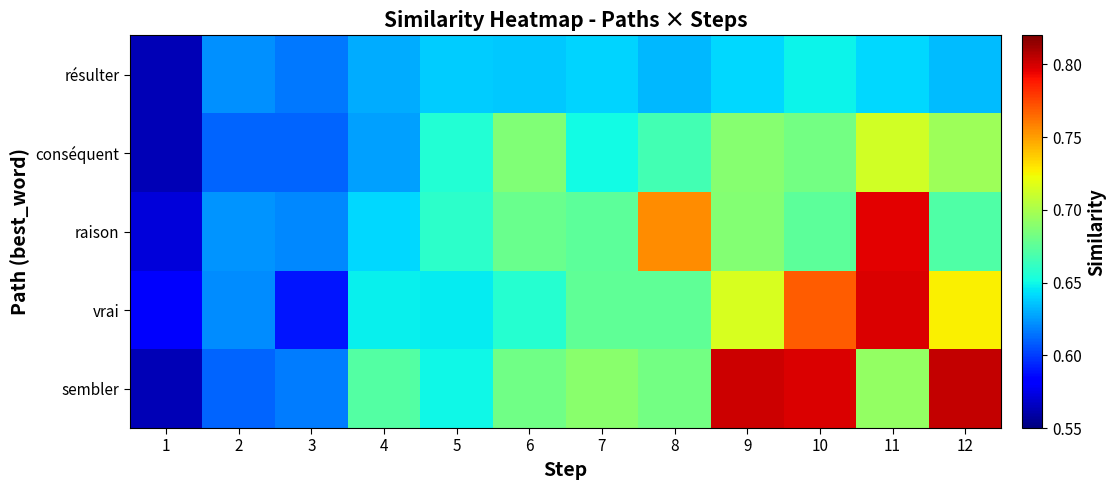

Which series has the largest total across all categories?

sembler